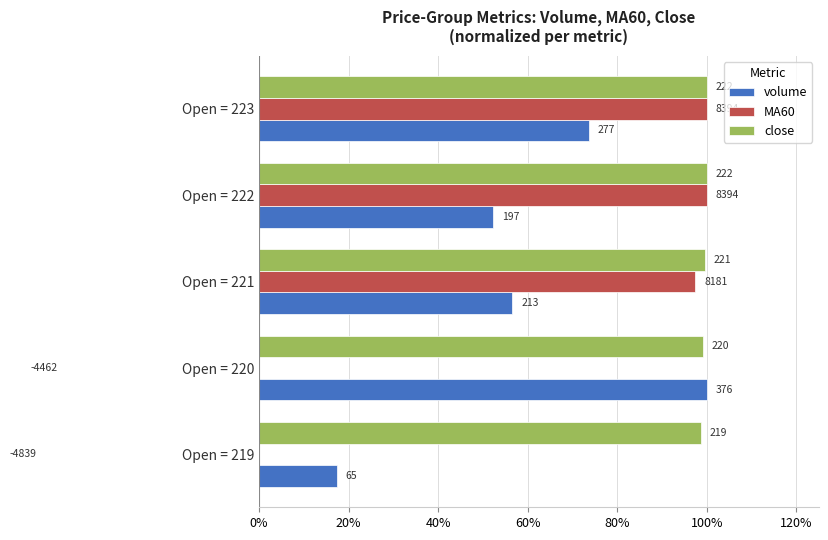

Which series changed the most between Open = 221 and Open = 223?

volume